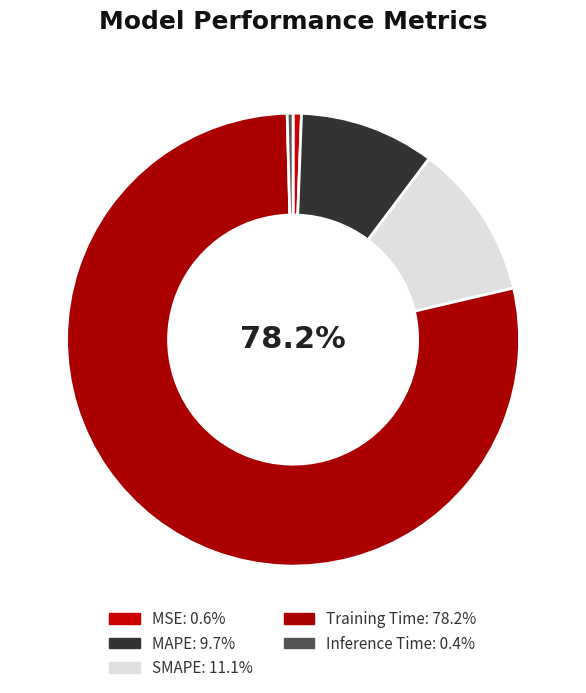

The SMAPE slice represents 11% of the pie. True or false?

True